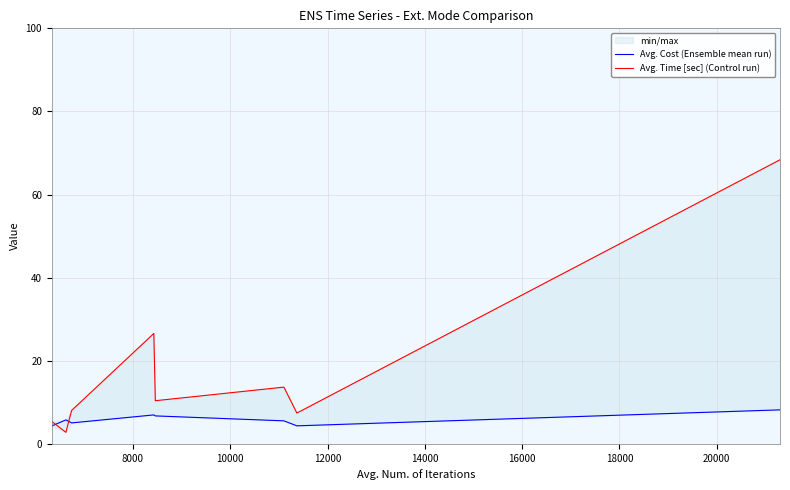

Between 16000 and 18000, which series saw the biggest shift?

Avg. Time [sec] (Control run)